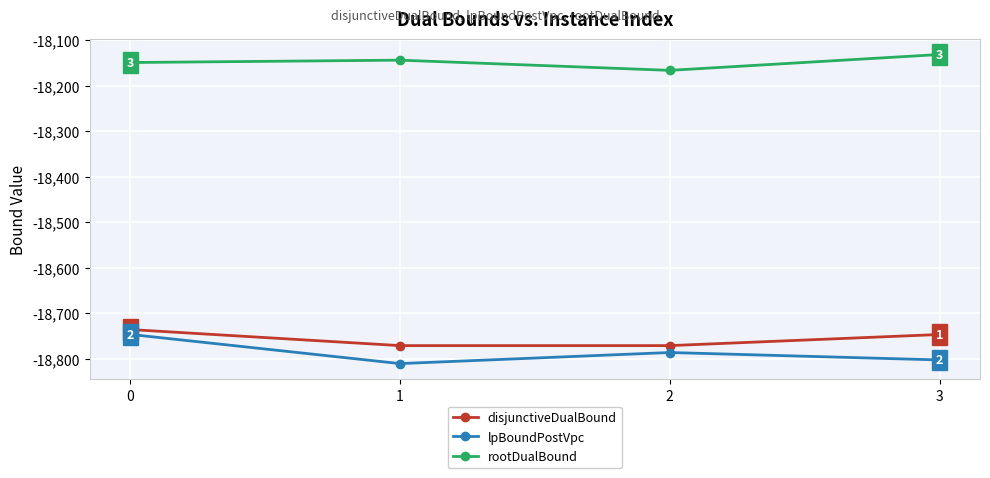

How many lines are shown in the chart?

3